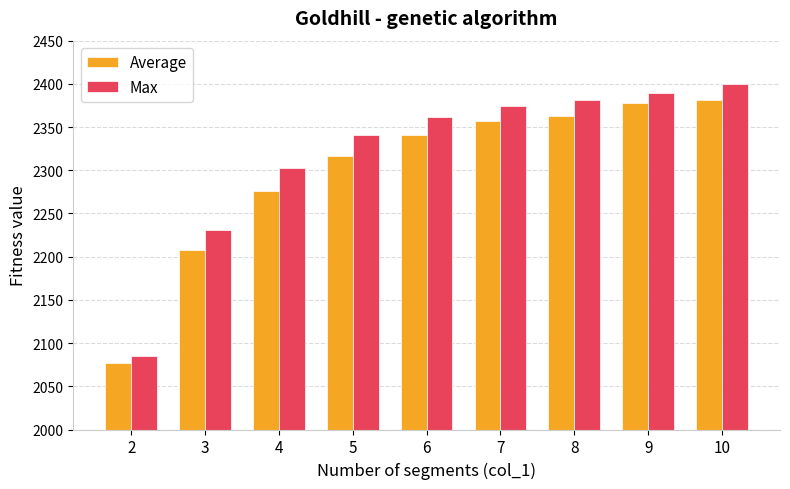

Rank the series by their maximum value, from lowest to highest.

Average, Max